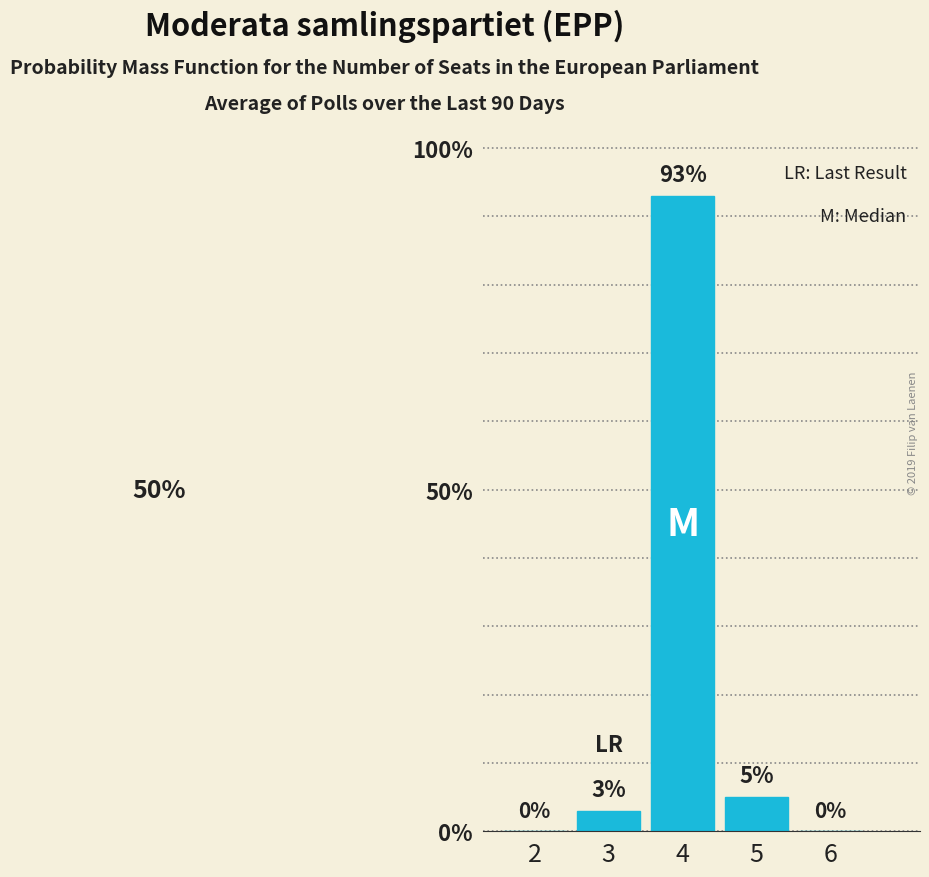

Reading left to right, what are all the values shown in this chart?

2=0	3=3	4=93	5=5	6=0